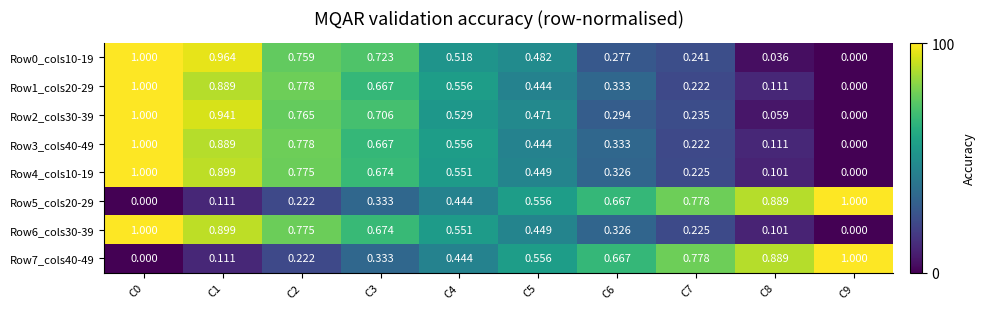

Is the value of Row7_cols40-49 at C8 greater than the value of Row2_cols30-39 at C5?

Yes